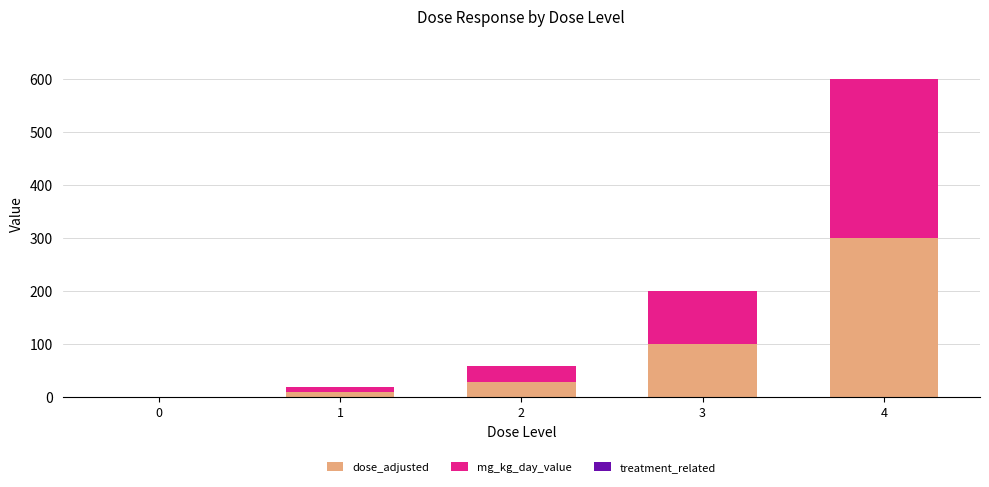

Does the chart contain stacked bars?

Yes